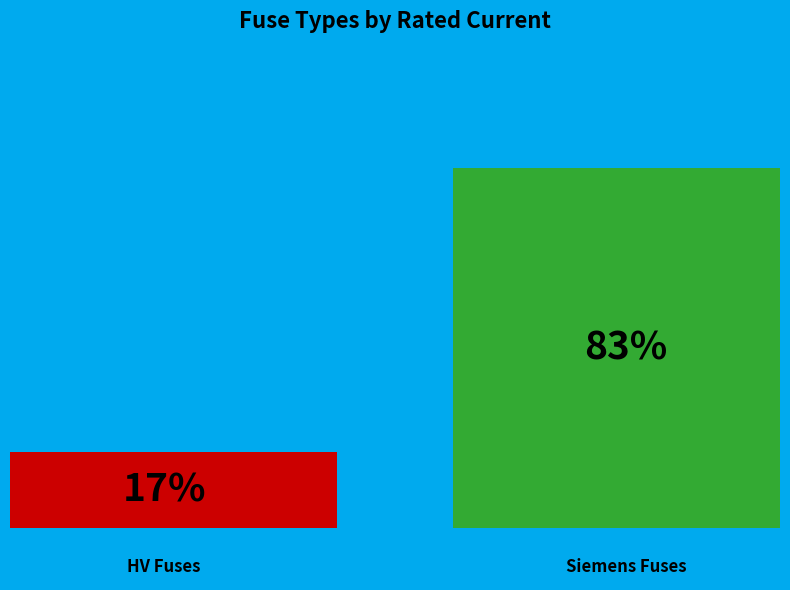

How many groups of bars are there?

1